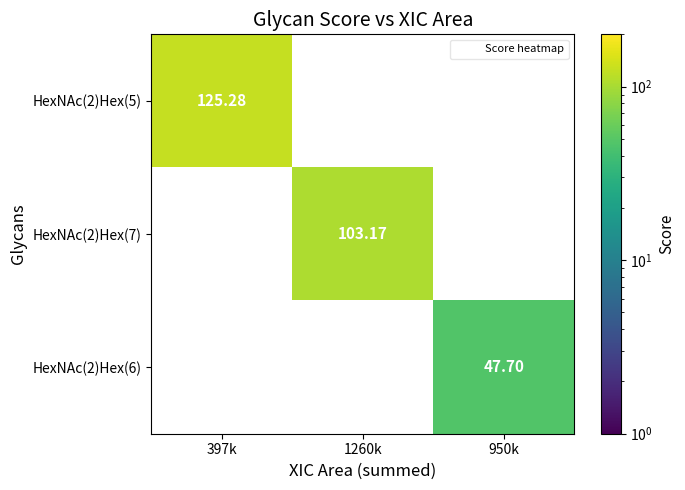

Rank the series at 397k from highest to lowest value.

HexNAc(2)Hex(5), HexNAc(2)Hex(7), HexNAc(2)Hex(6)